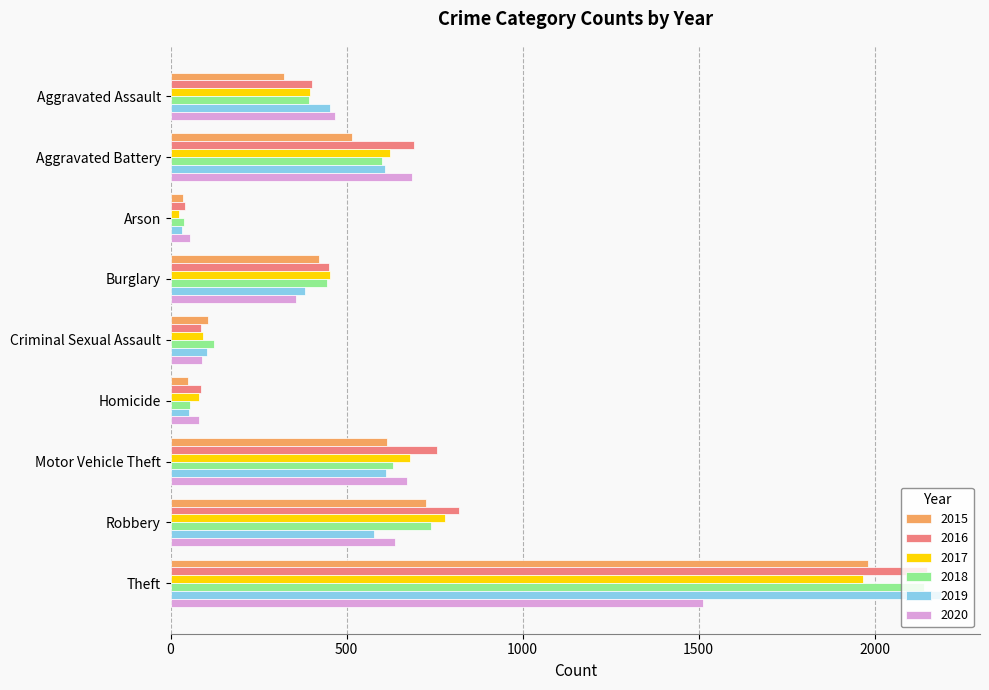

What is the difference between the 2015 values at Criminal Sexual Assault and Aggravated Assault?

218